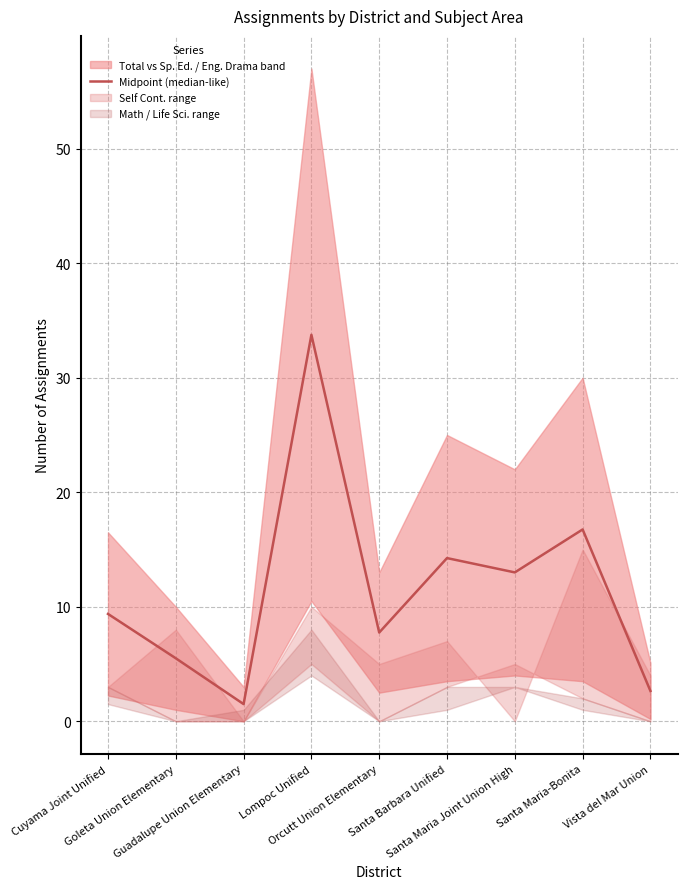

How many lines are shown in the chart?

1